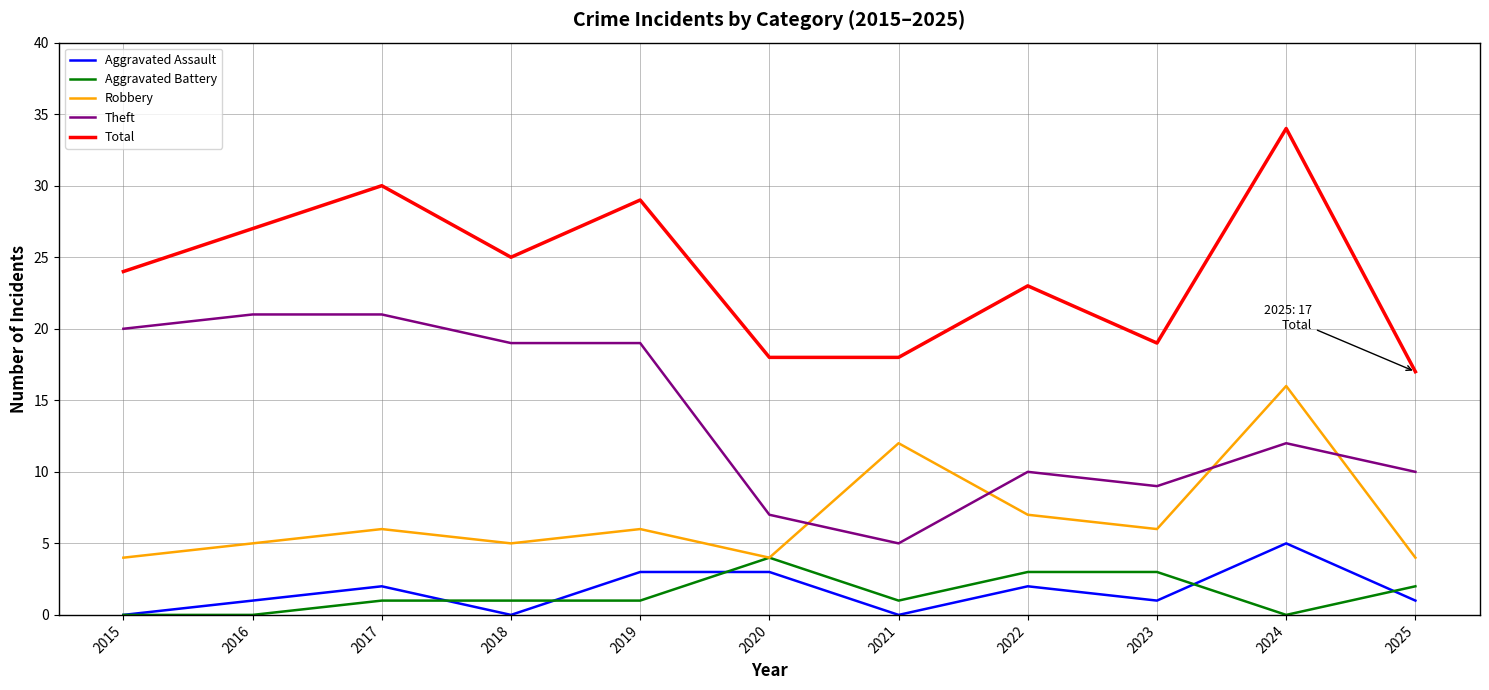

Which series has the widest spread of values?

Total